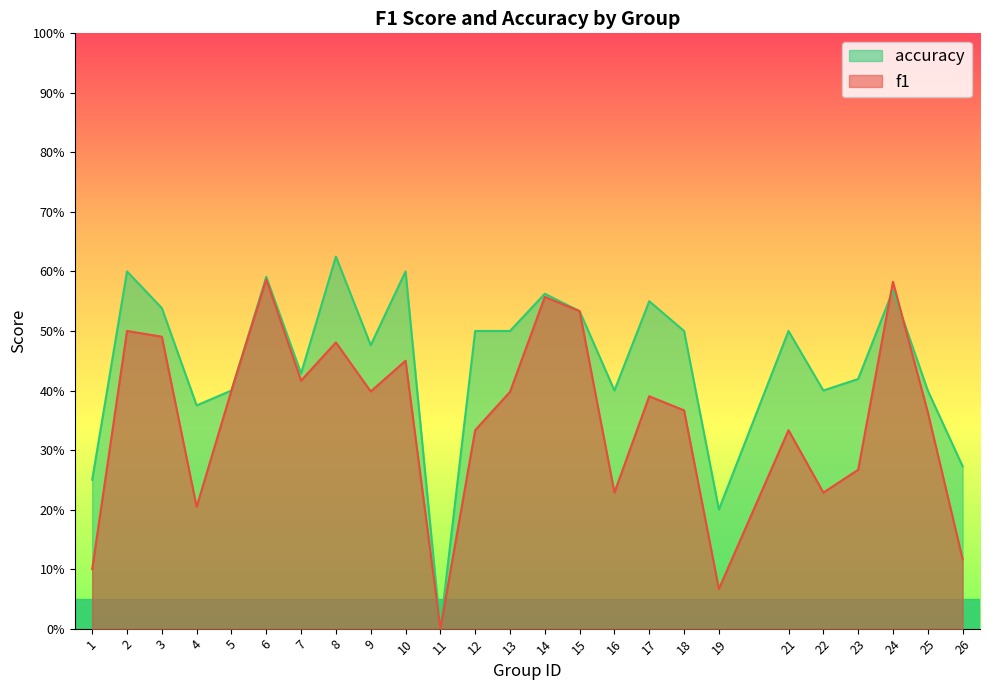

In f1, how many points are lower than both neighbors (excluding endpoints)?

7